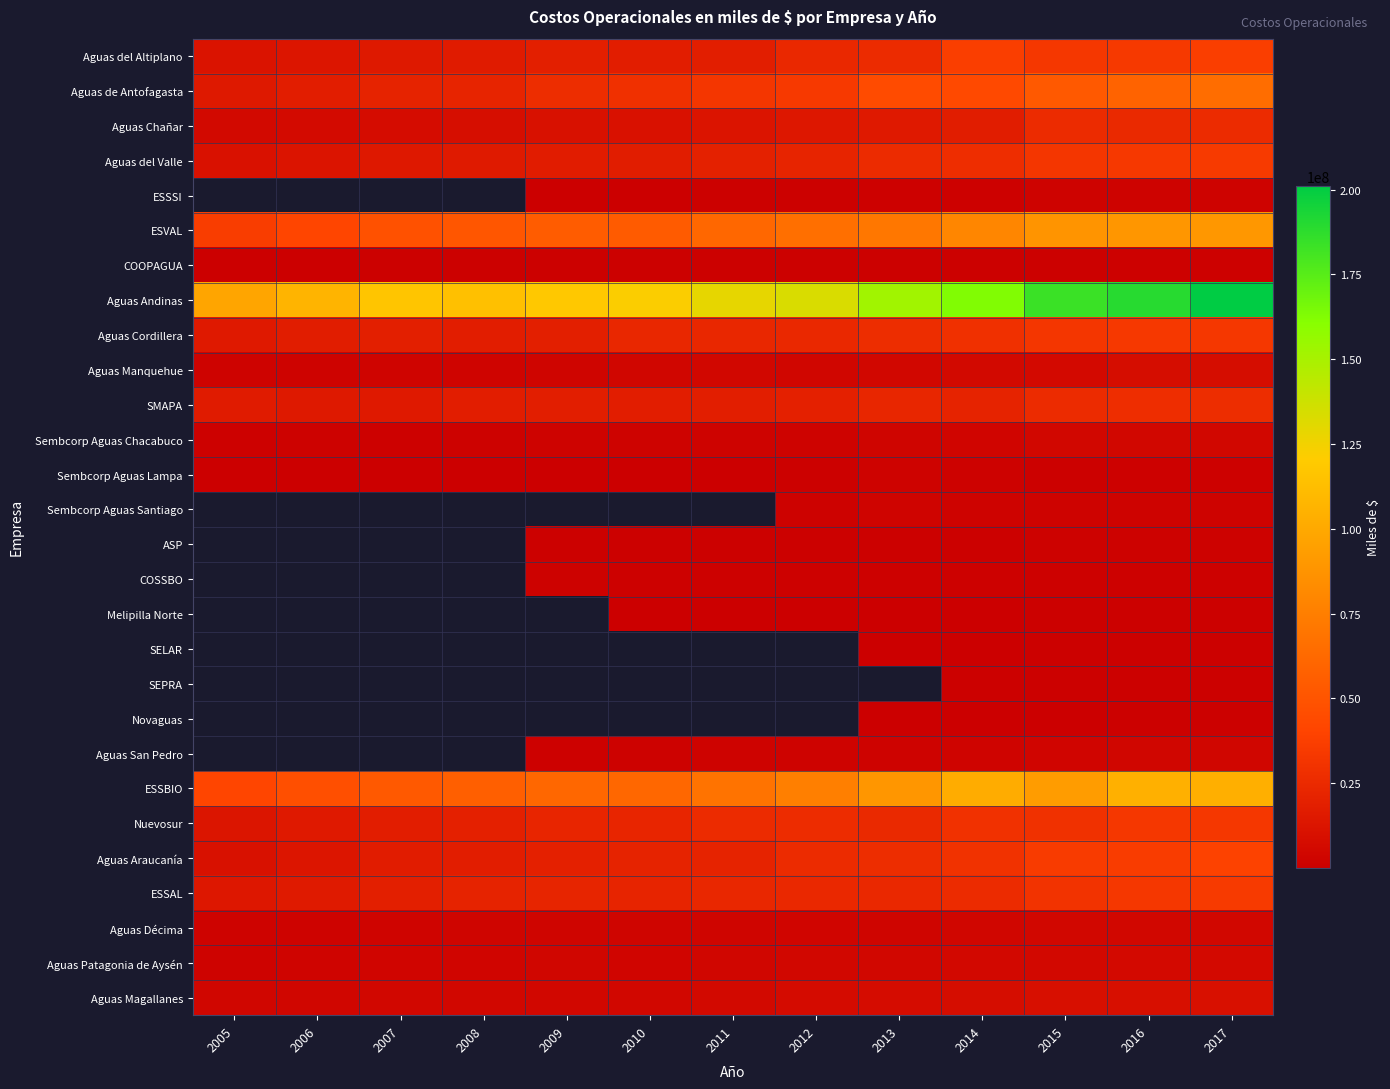

At which category is the sum across all series the highest?

2017